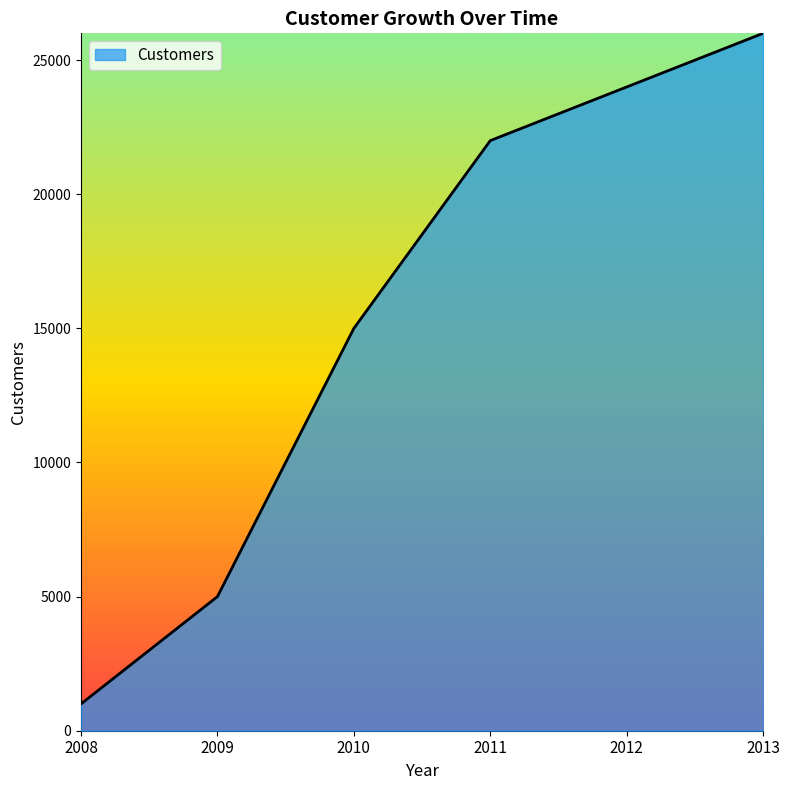

Does the chart display data point markers on the line(s)?

No